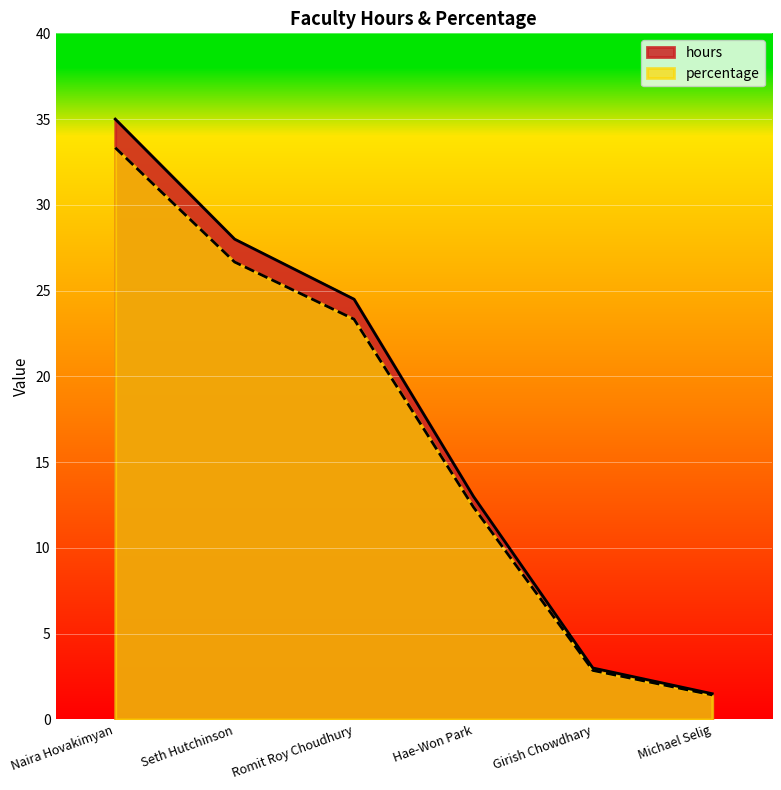

Is it true that hours equals 2.5 at Michael Selig?

False